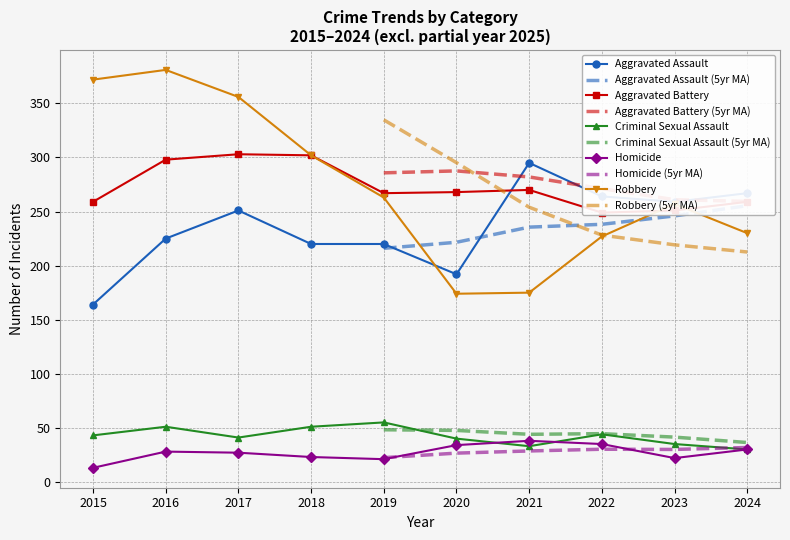

Reading left to right, extract all data points from this chart.

Aggravated Assault: 164	225	251	220	220	192	295	264	259	267
Aggravated Battery: 259	298	303	302	267	268	270	249	251	259
Criminal Sexual Assault: 43	51	41	51	55	40	33	44	35	30
Homicide: 13	28	27	23	21	34	38	35	22	30
Robbery: 372	381	356	302	263	174	175	227	257	230